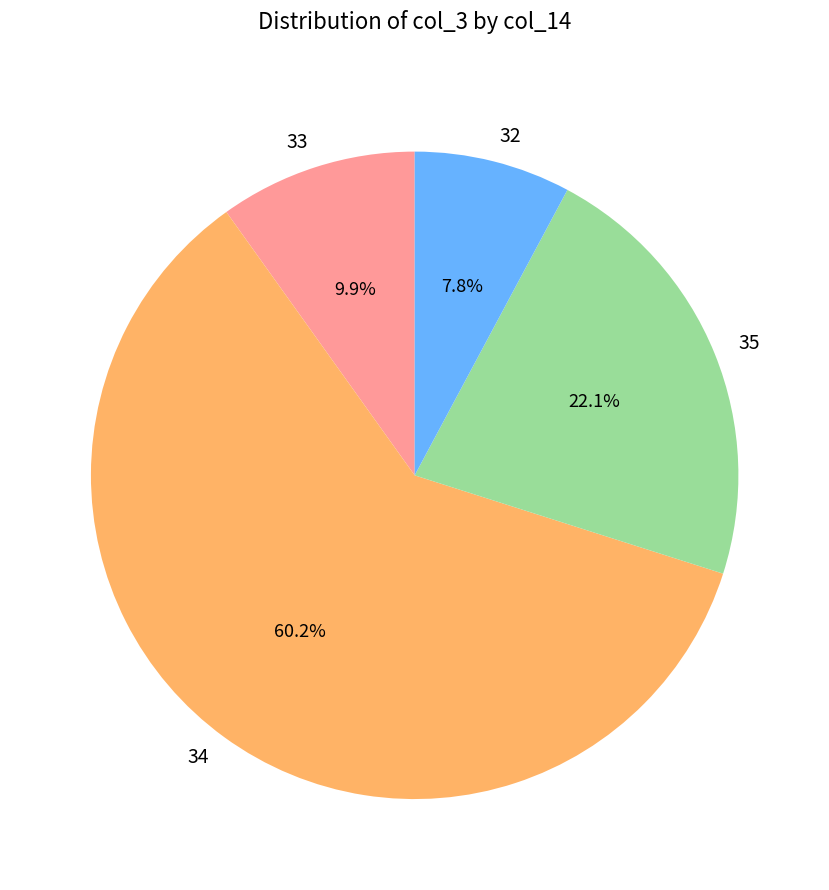

To the nearest percent, what percentage of the pie is 34?

60%